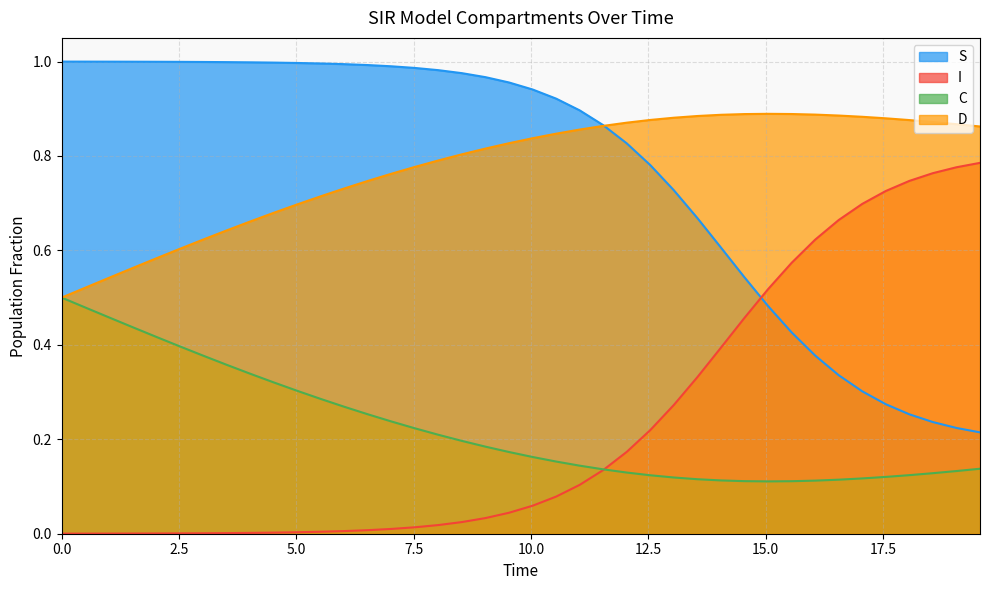

In D, how many points are higher than both neighbors (excluding endpoints)?

1